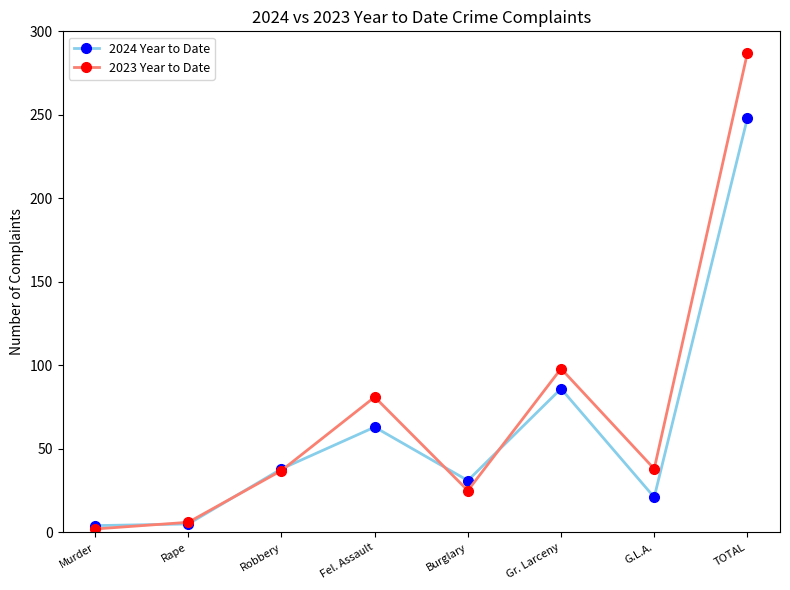

True or false: 2024 Year to Date has more than 1 points higher than both neighbors.

True